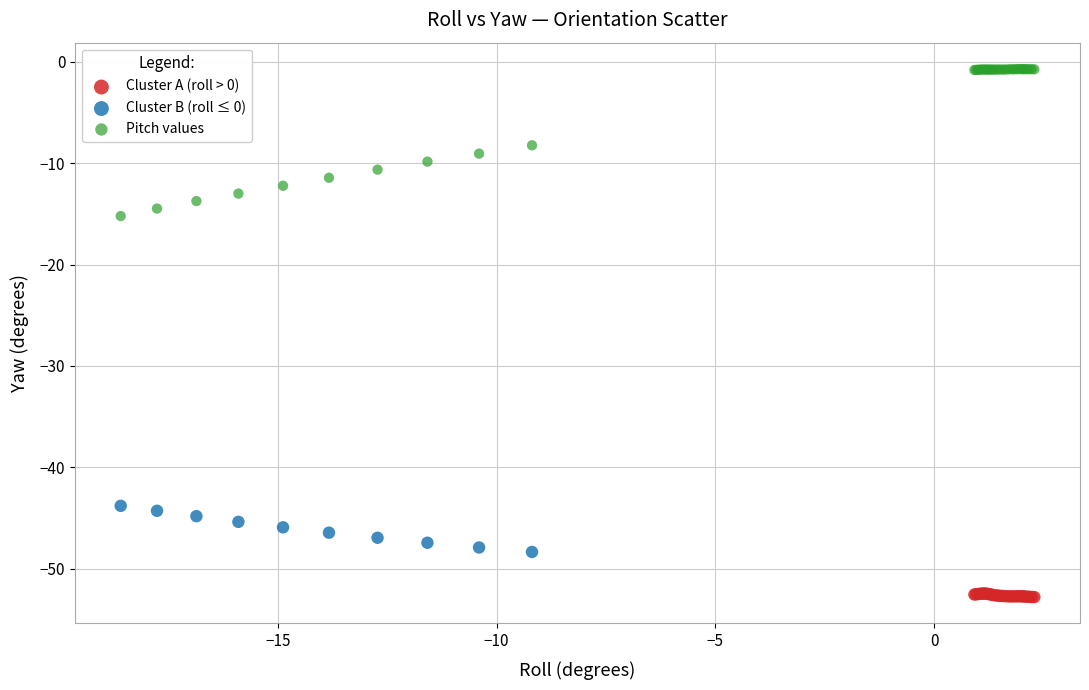

What are all the series names shown in the legend?

Cluster A (roll > 0), Cluster B (roll ≤ 0), Pitch values